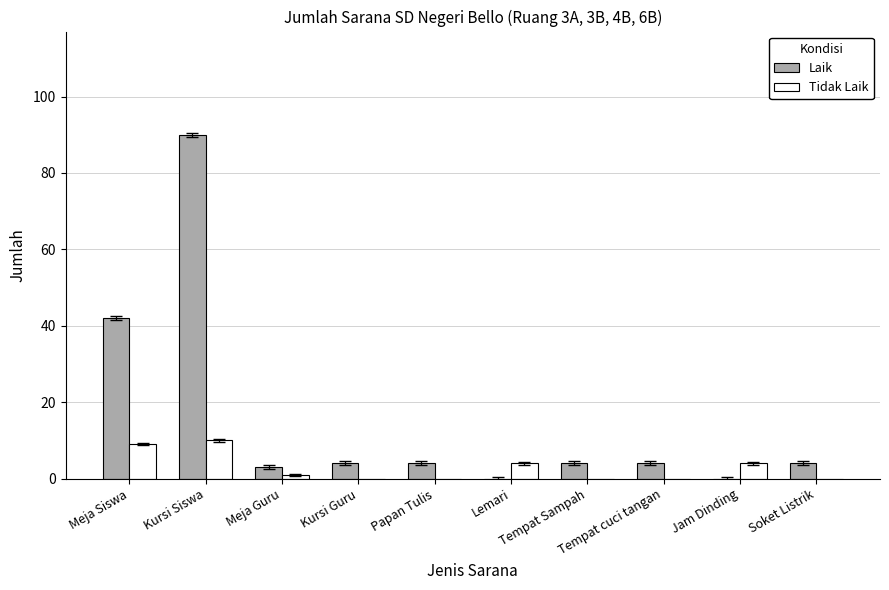

What is the sum of the Tidak Laik values at Jam Dinding and Tempat Sampah?

4